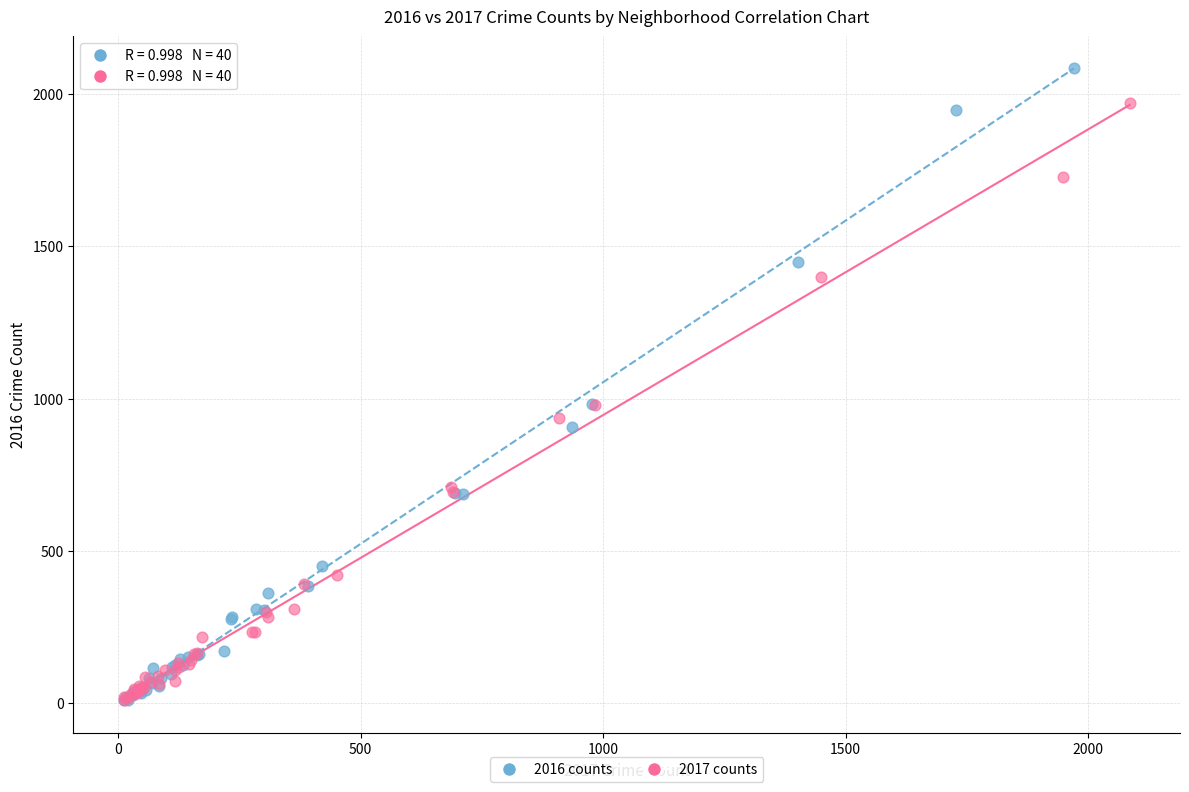

Which series has the widest spread of Y values?

2016 counts